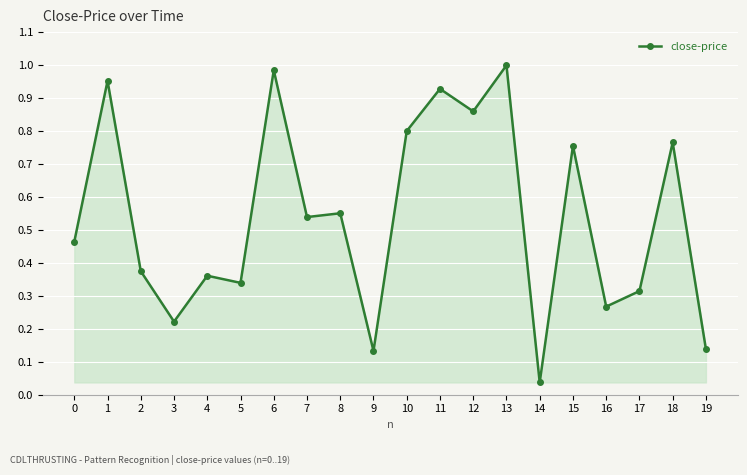

What is the sum of the values at 8 and 18?

1.3